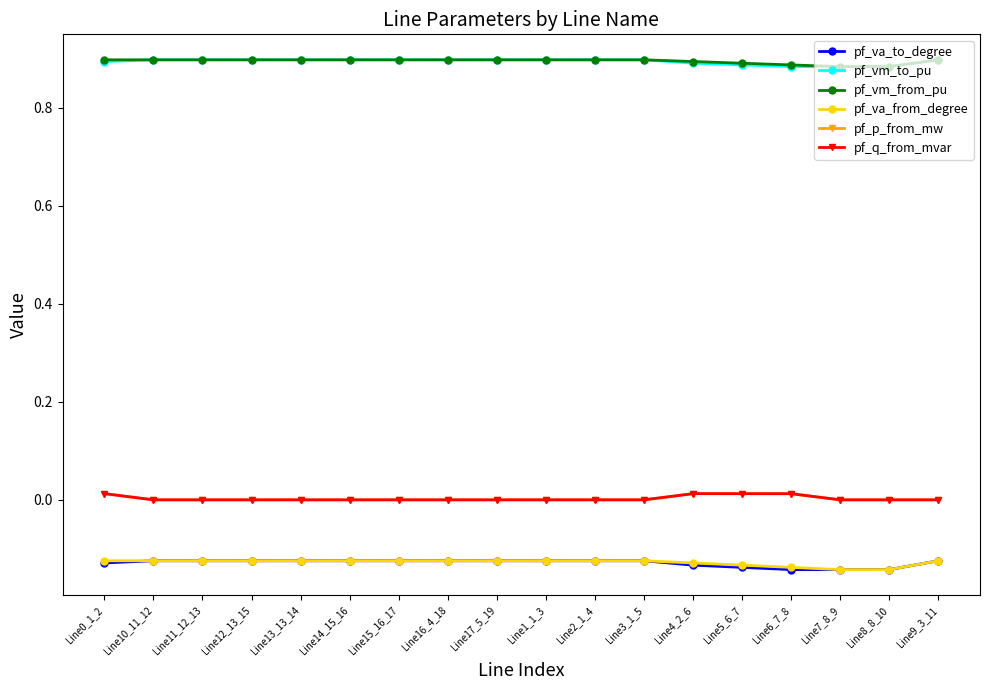

How many lines are shown in the chart?

6